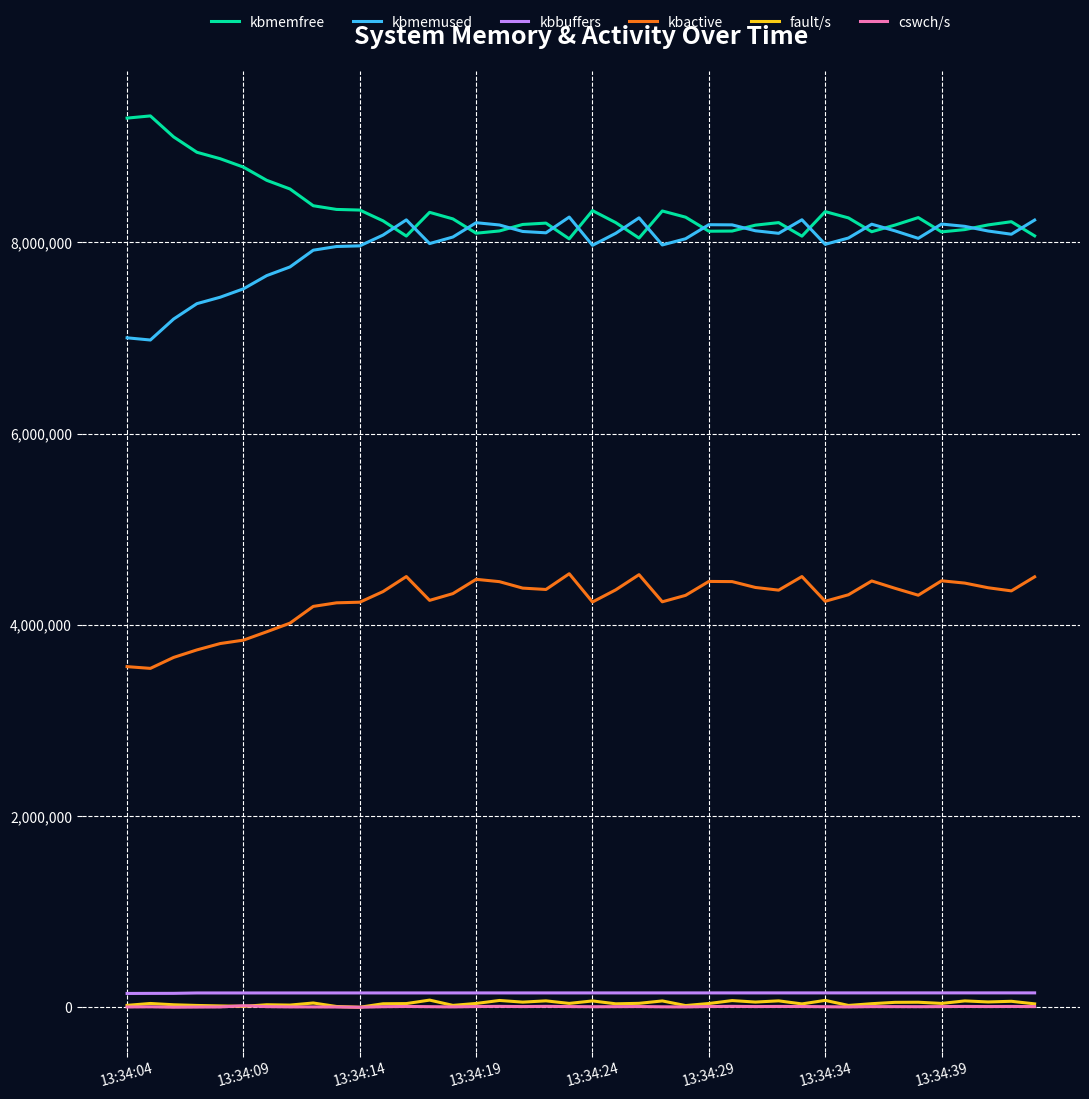

True or false: kbmemused and kbactive cross at least once.

False